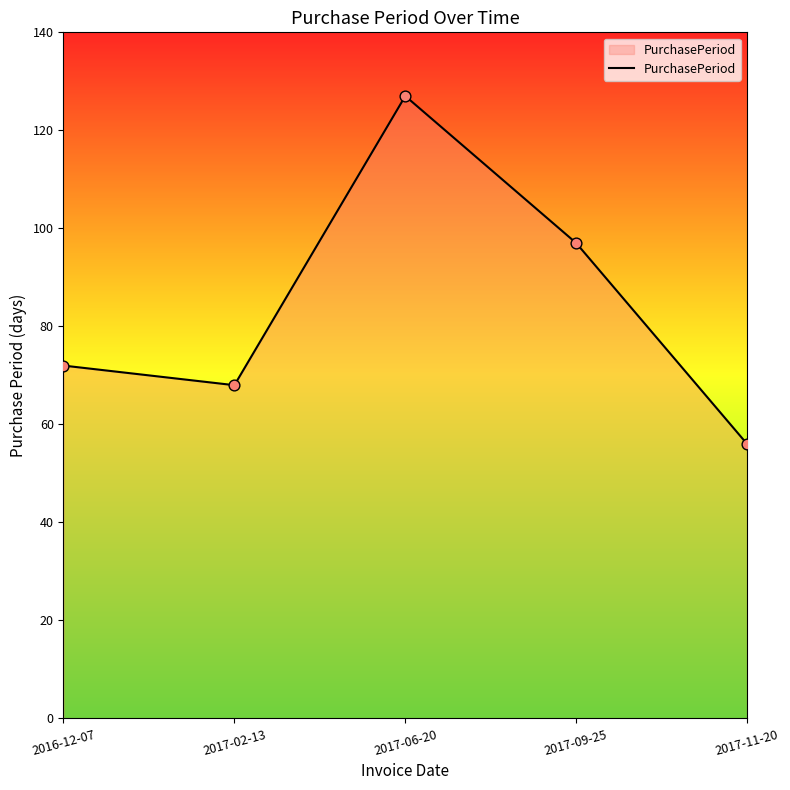

What is the ratio of the value at 2017-09-25 to the value at 2016-12-07?

1.3